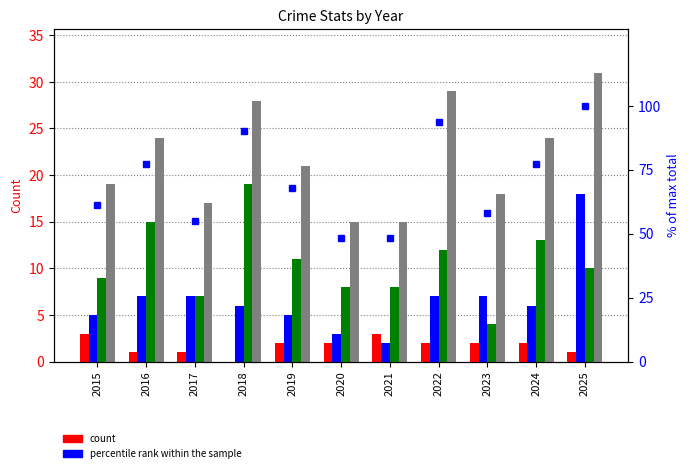

What is the difference between the highest and lowest values at 2015?

58.3